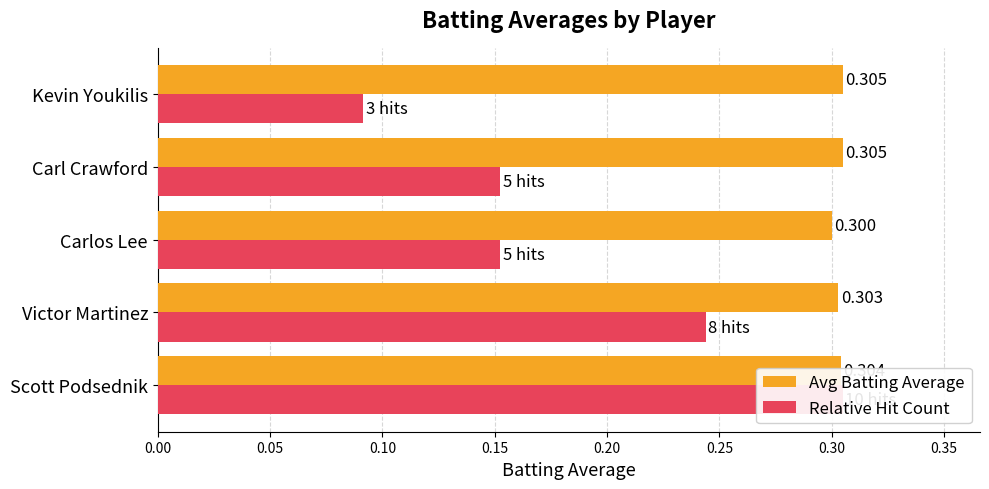

Which series has the widest spread of values?

Relative Hit Count